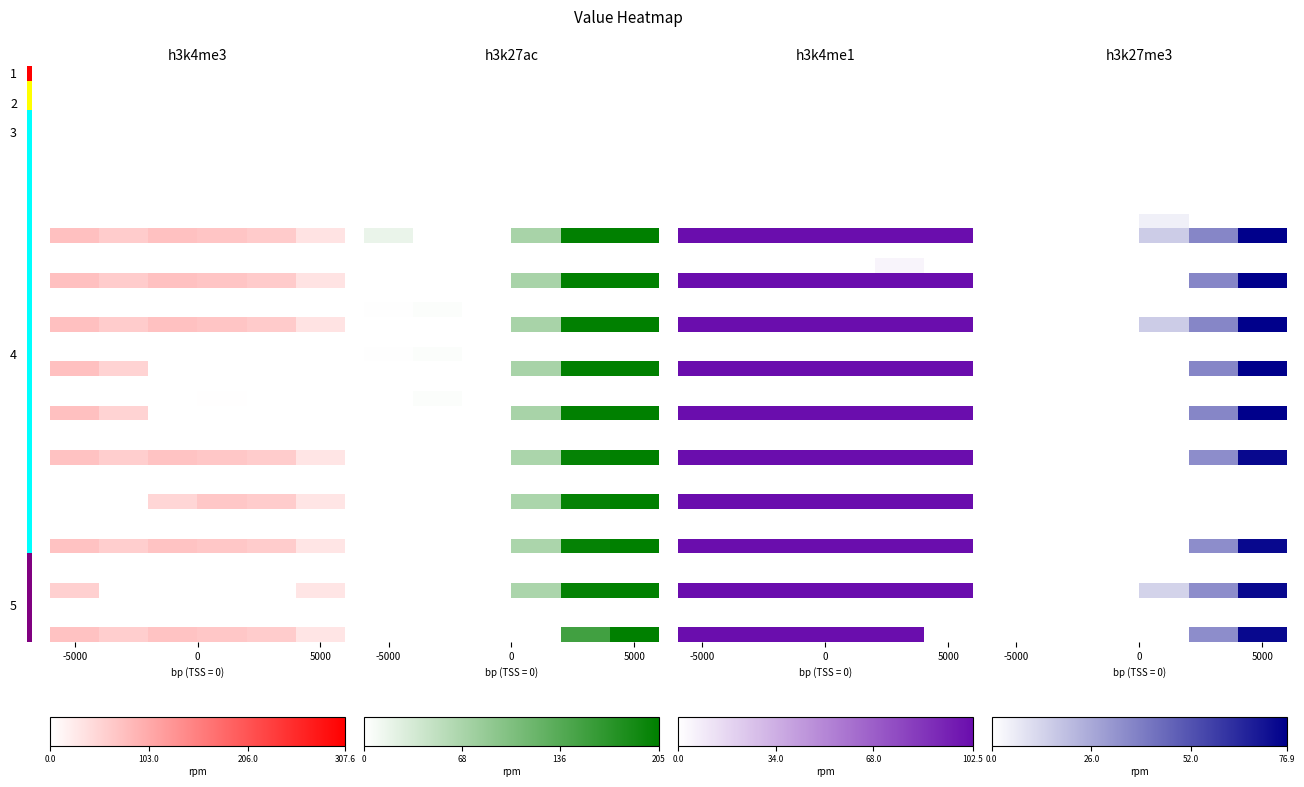

Which label corresponds to the smallest value in the chart?

-5000